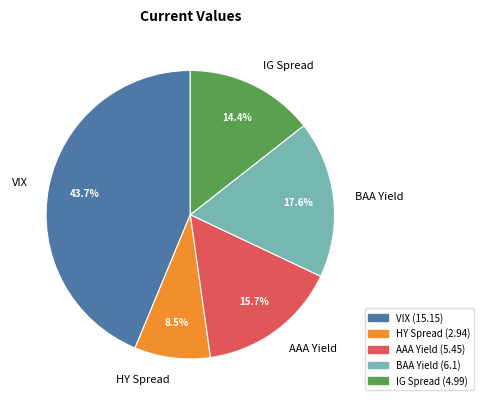

Combined, what portion of the pie is HY Spread and IG Spread?

22.9%